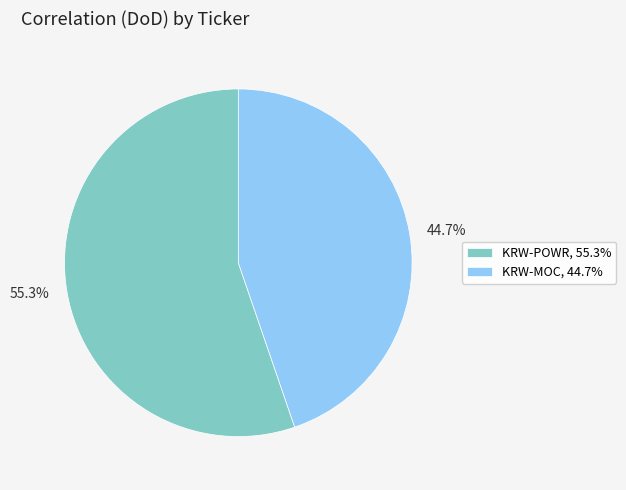

Do KRW-MOC and KRW-POWR together represent more than half of the pie?

Yes